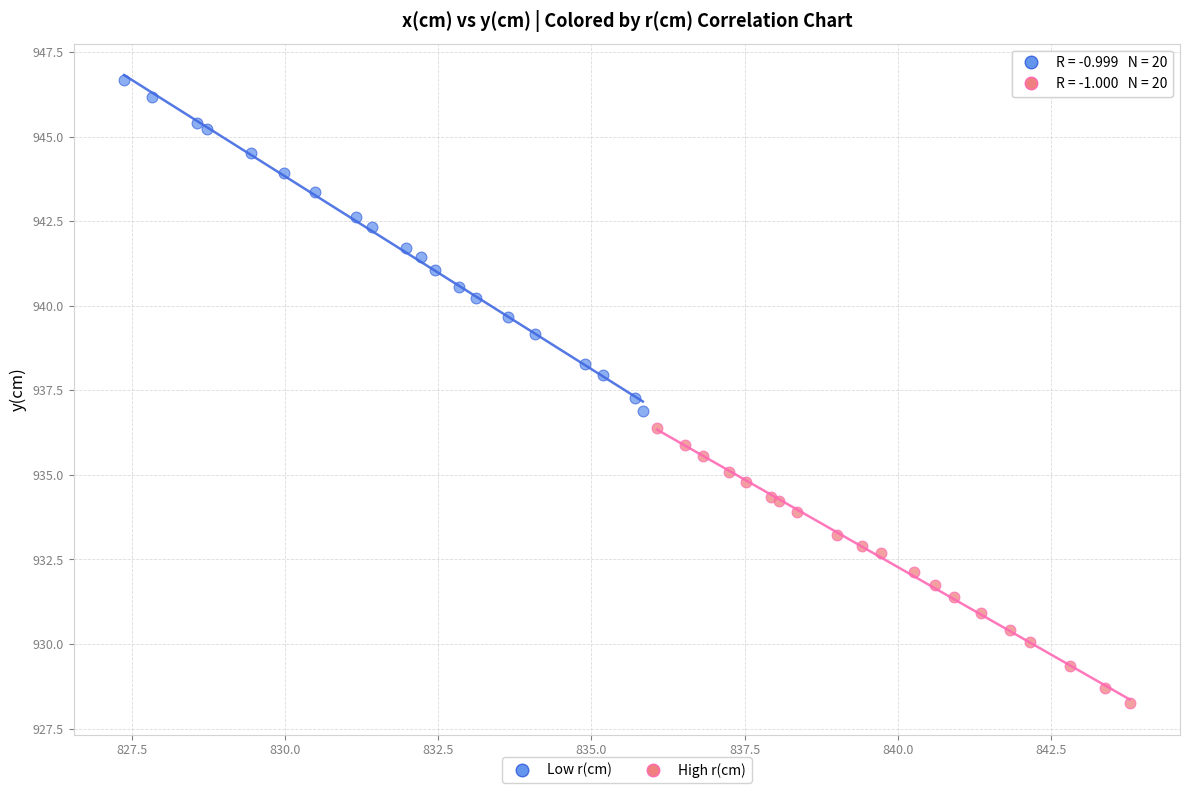

Which series contains the lowest Y value?

High r(cm)